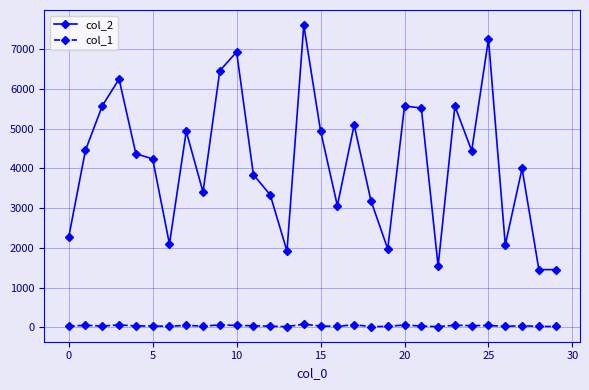

True or false: col_2 and col_1 intersect in this chart.

False